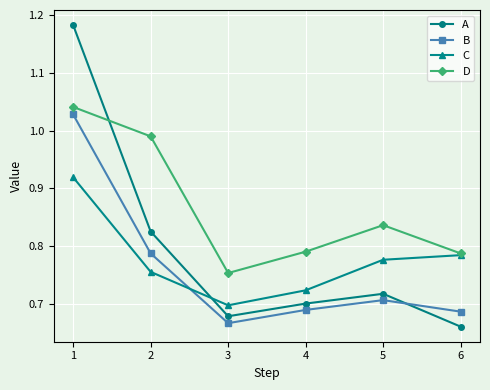

The D series shows 1.6 at 2. True or false?

False